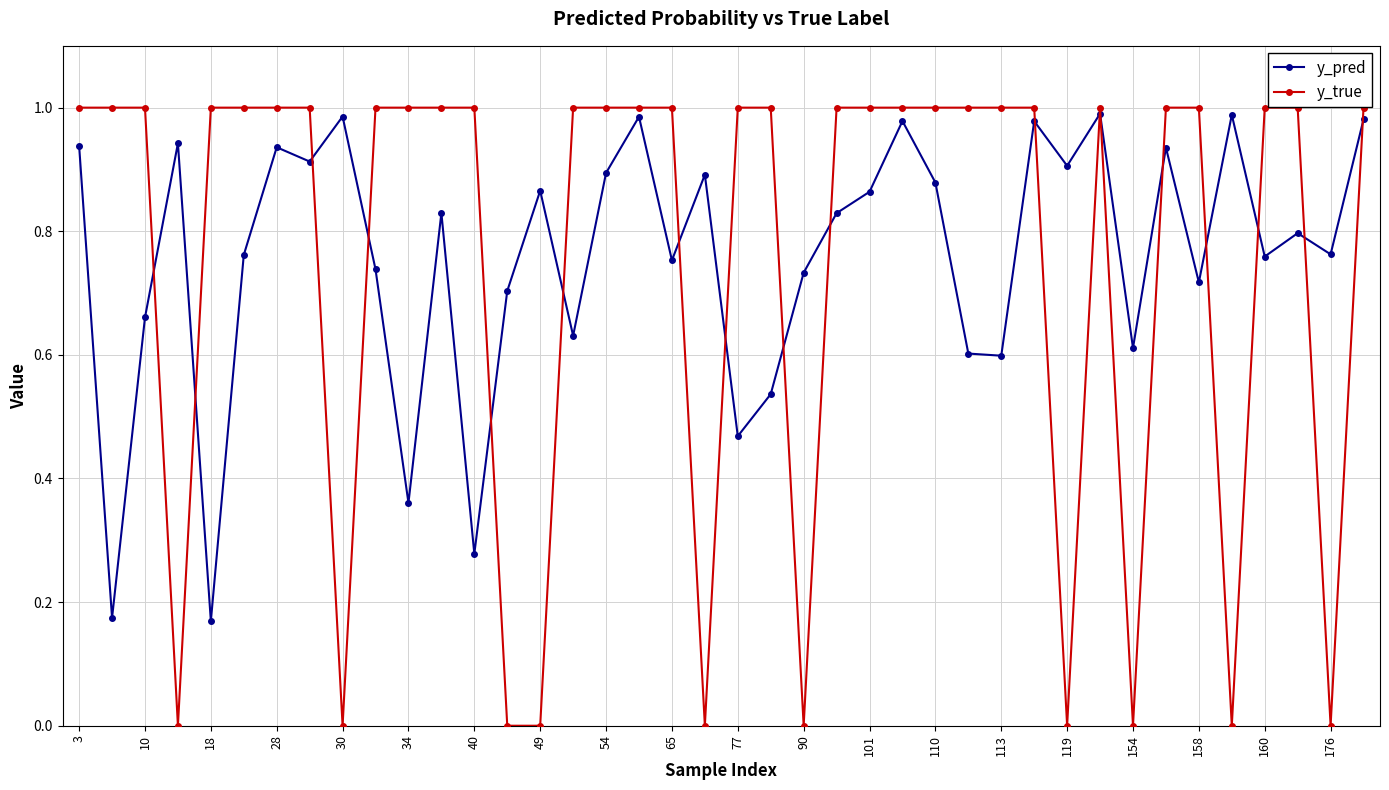

Which series has the largest range (max minus min)?

y_true